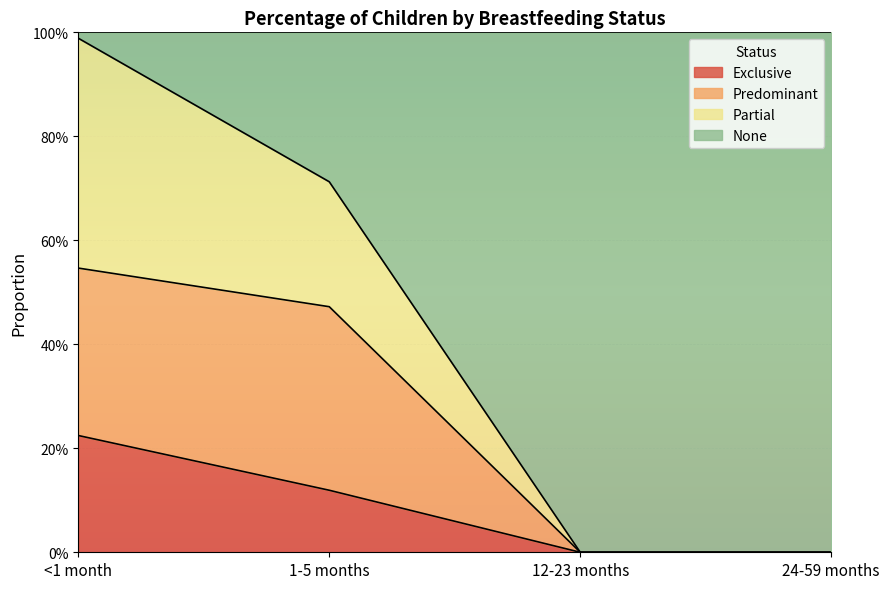

True or false: Partial and Exclusive cross at least once.

False